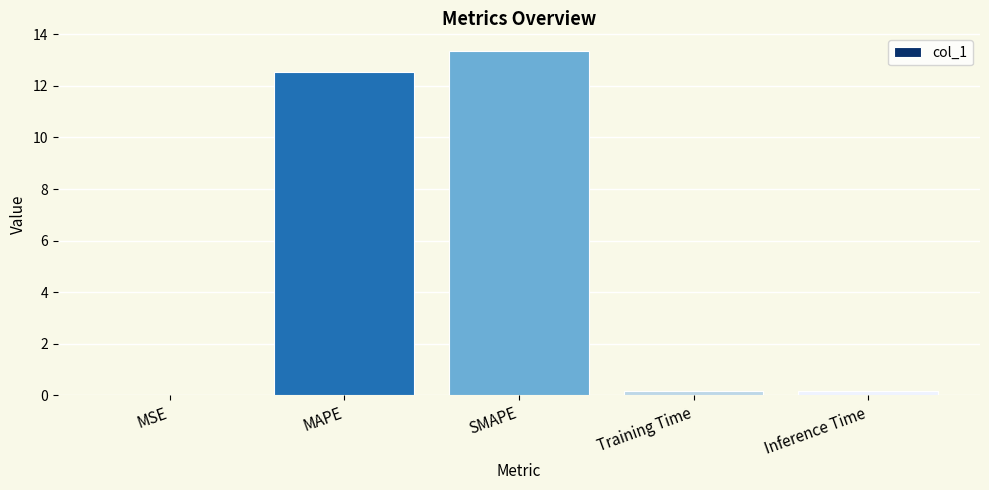

Are the bars grouped side by side (vs. stacked)?

No